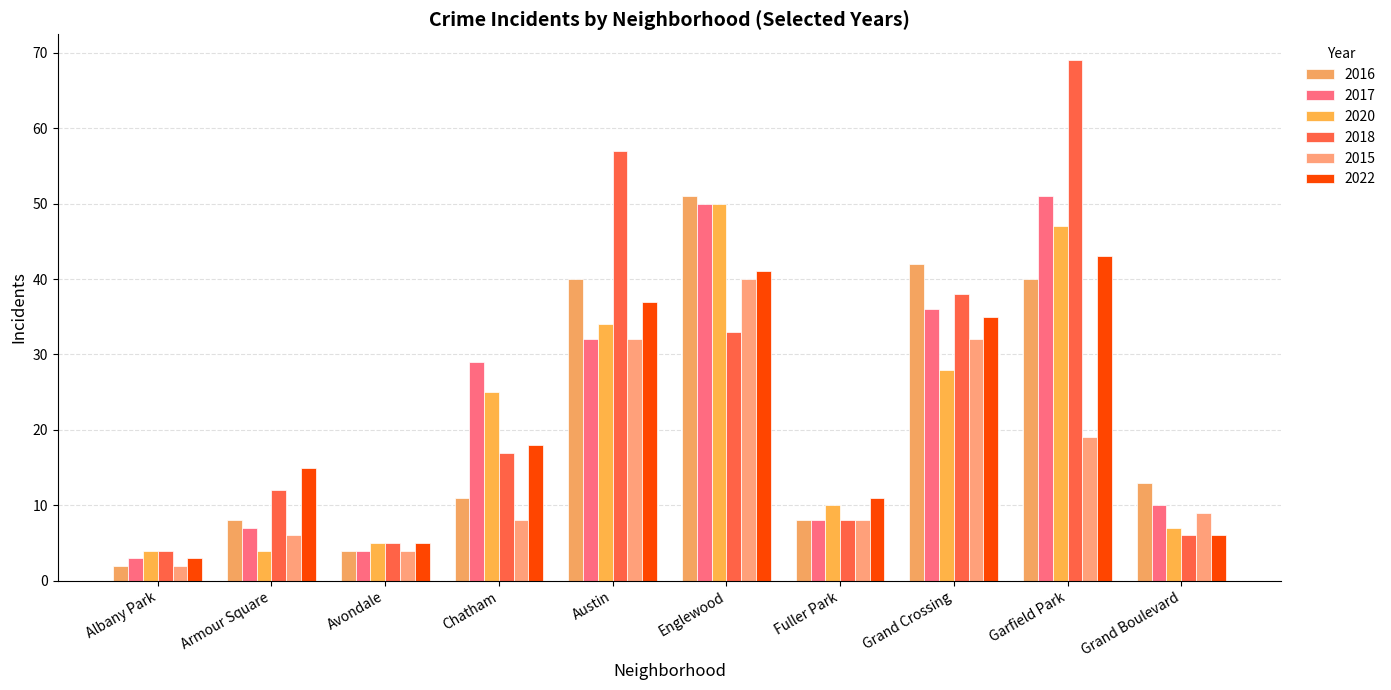

What are all the series names shown in the legend?

2016, 2017, 2020, 2018, 2015, 2022